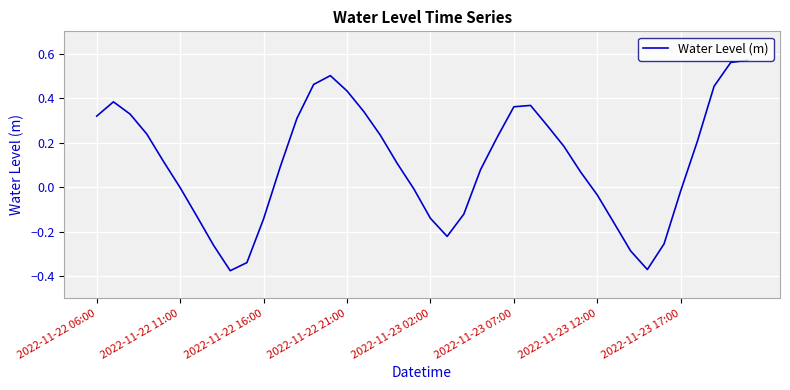

What is the difference between the maximum and minimum values?

0.9